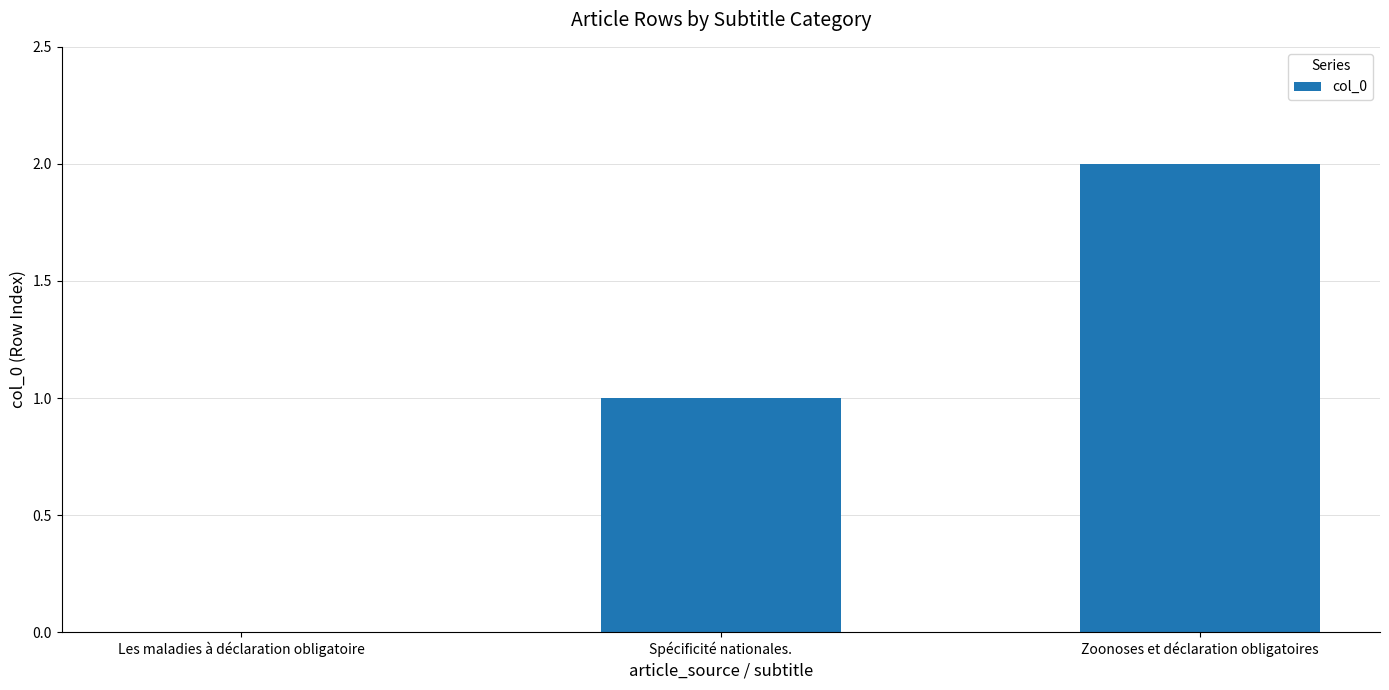

Where is the data nearest to the value 1?

Spécificité nationales.